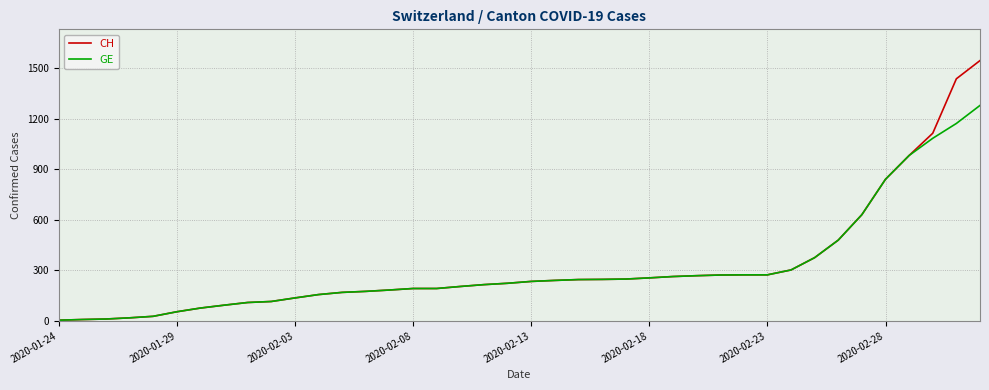

What is the maximum value shown in the chart?

1544